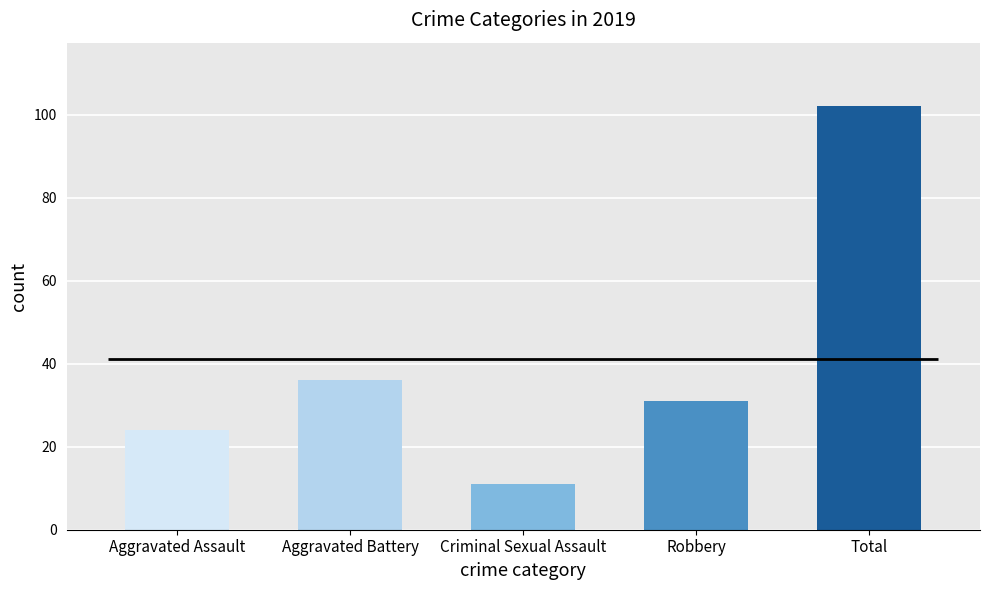

What is the difference between the maximum and second lowest values?

78